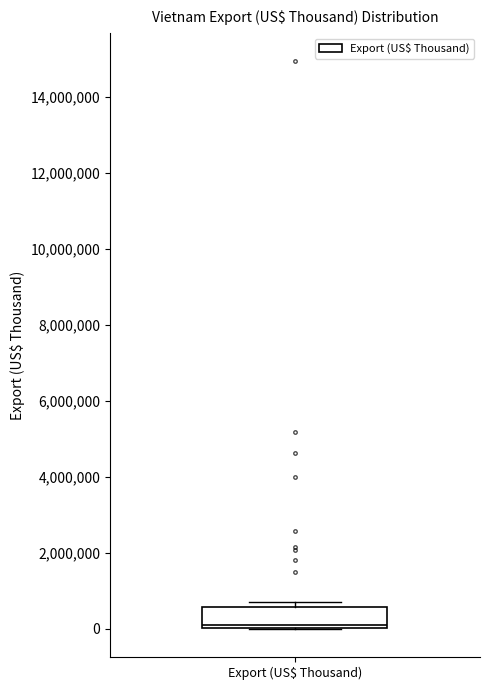

Transcribe this box plot: give where the median line is, the range the box spans, and where the two whiskers end, as read against the y-axis. The values are not printed on the chart, so give them approximately, as read against the axis.

median 0 (just above the box's lower edge), box 0 to 600000, whiskers 0 to 800000